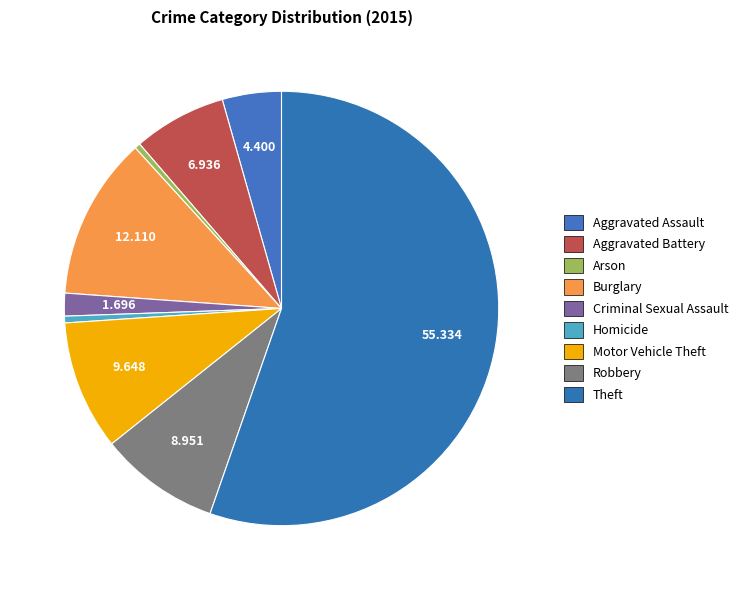

What is the total percentage of Burglary and Theft?

67.4%